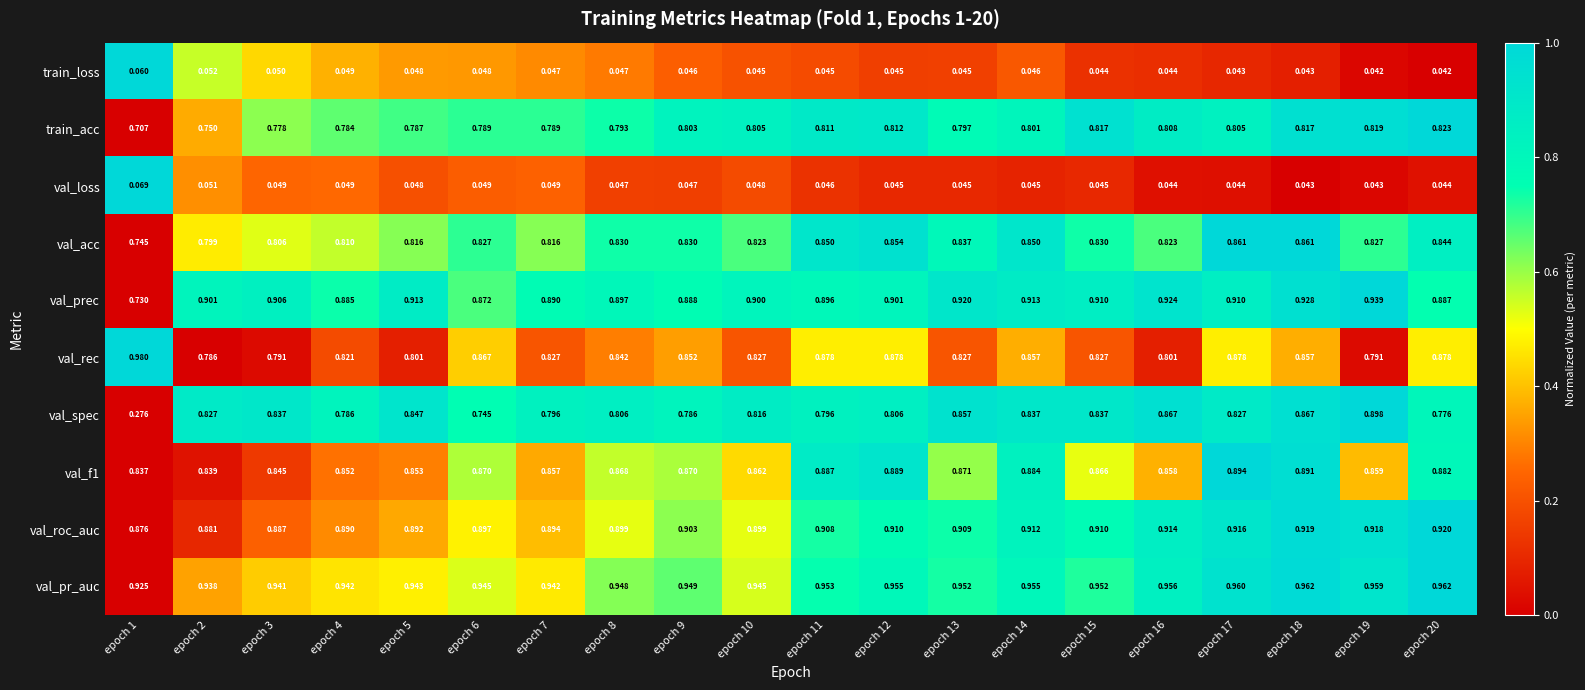

How many series are shown in this chart?

10